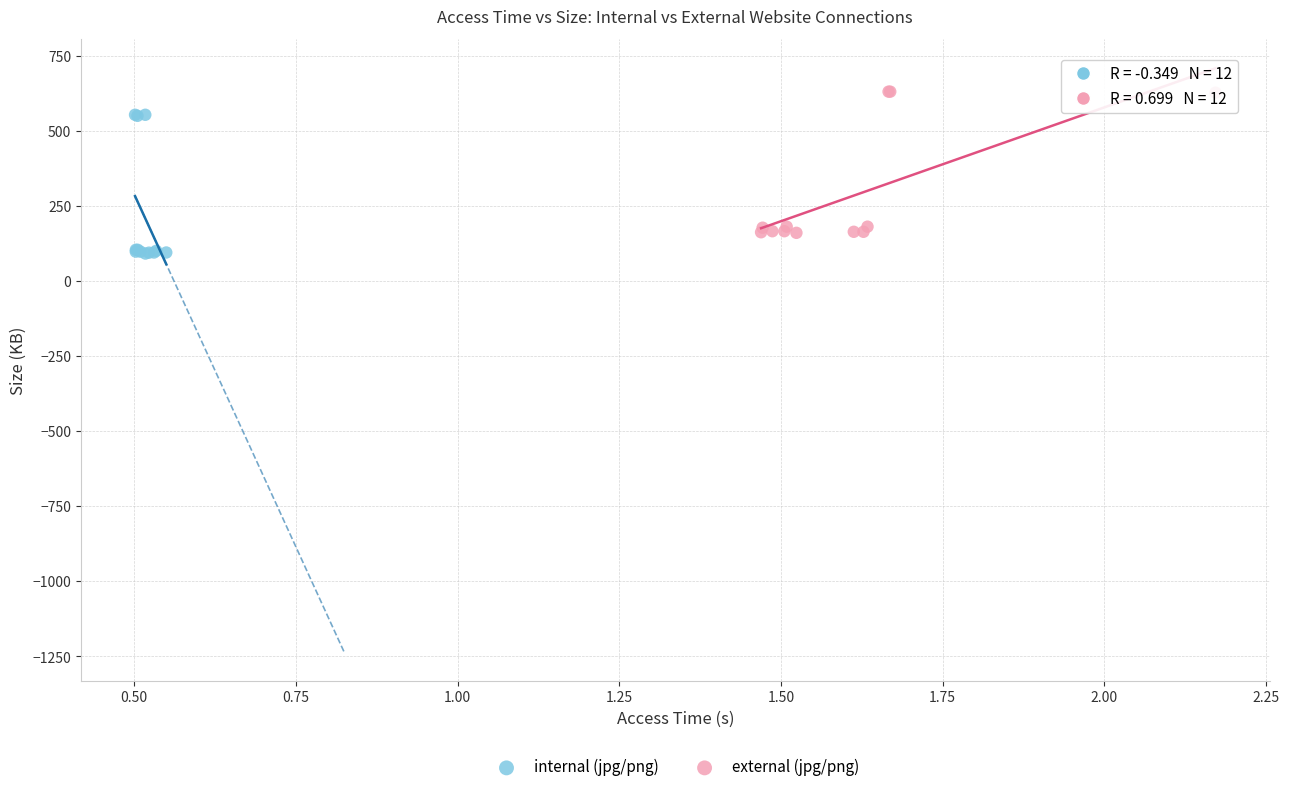

What are all the series names shown in the legend?

internal (jpg/png), external (jpg/png)